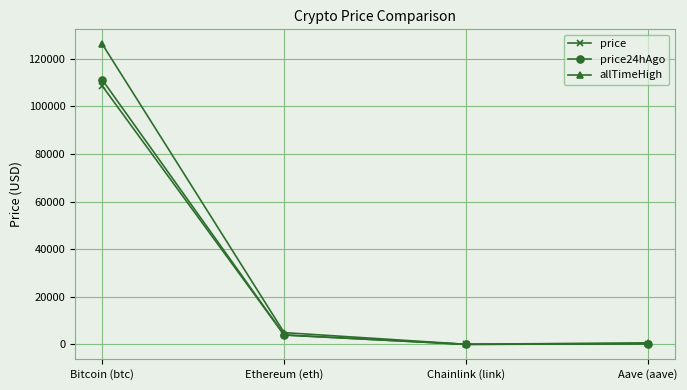

What value does the allTimeHigh series have at Bitcoin (btc)?

126080.0